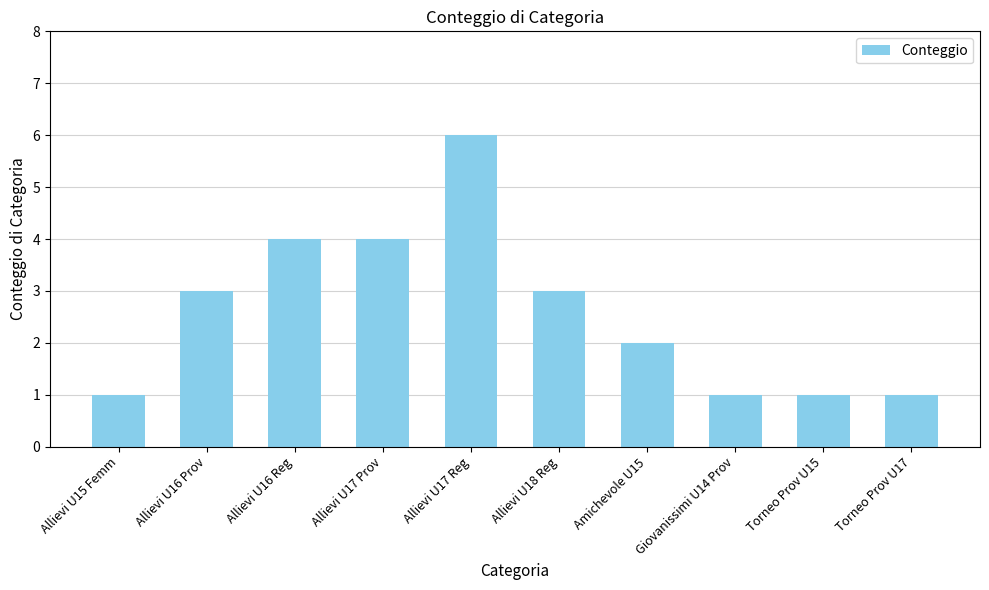

Between Allievi U18 Reg and Amichevole U15, which is larger?

Allievi U18 Reg